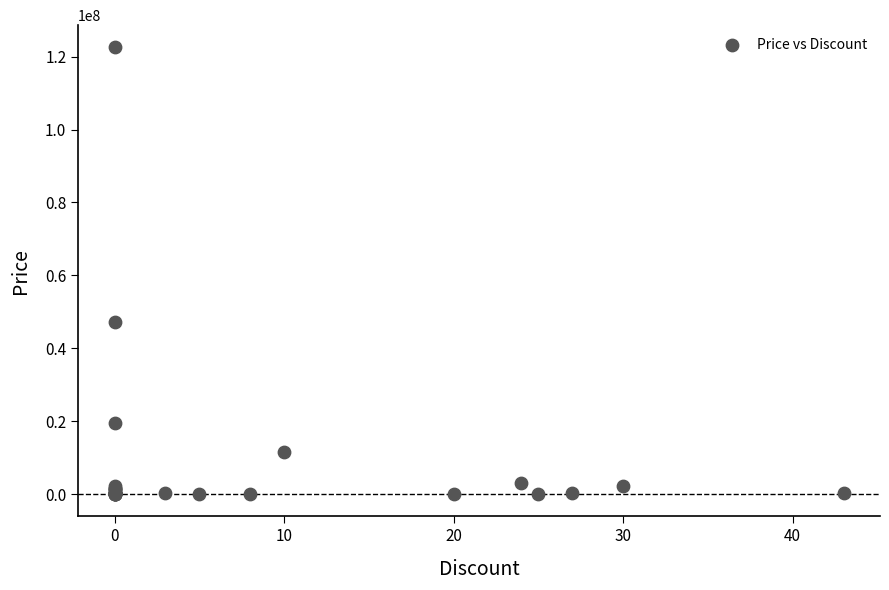

What Y value in the scatter plot is closest to 61269500?

47100000